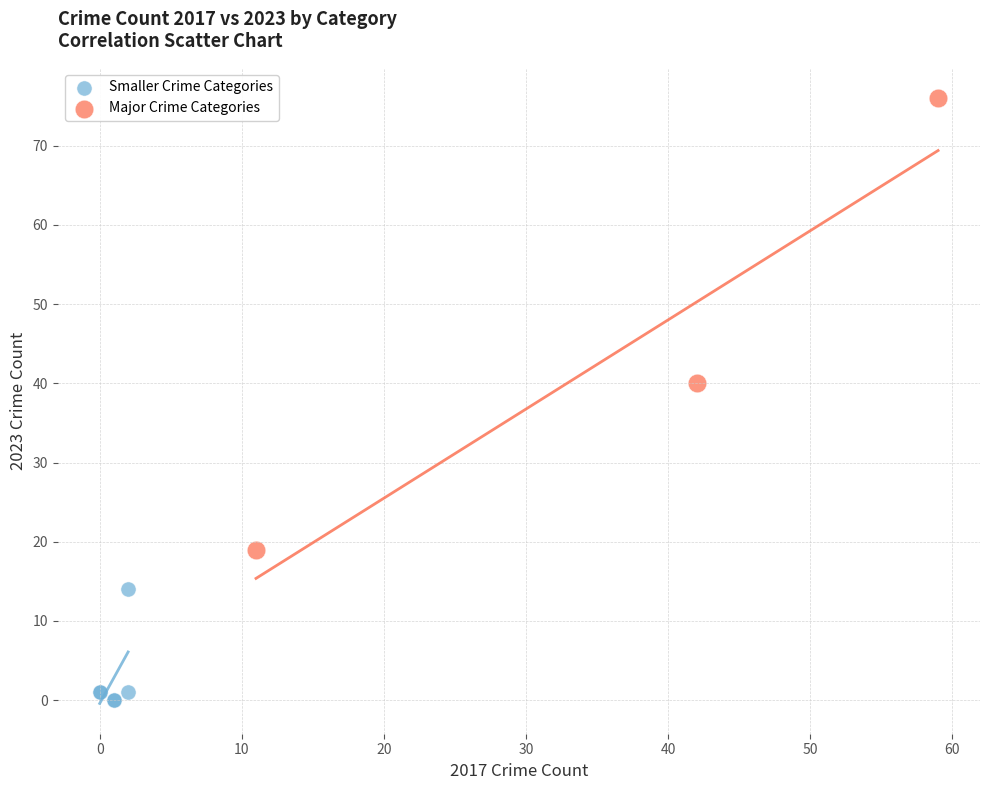

Which series contains the lowest Y value?

Smaller Crime Categories